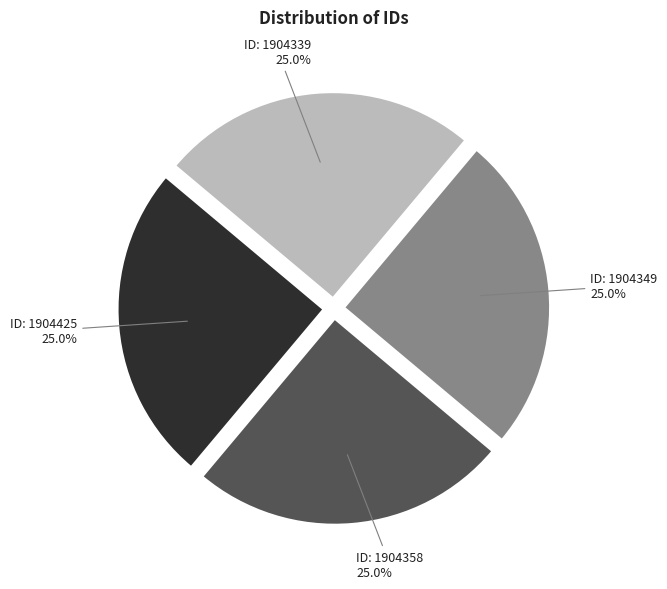

Is there a majority slice in this chart?

No